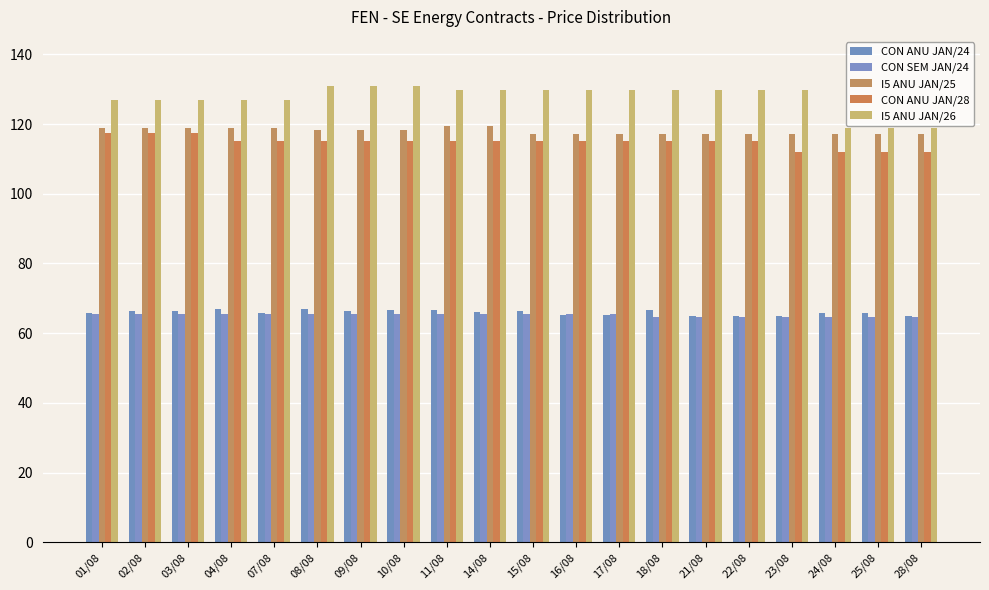

What is the smallest value displayed?

64.5